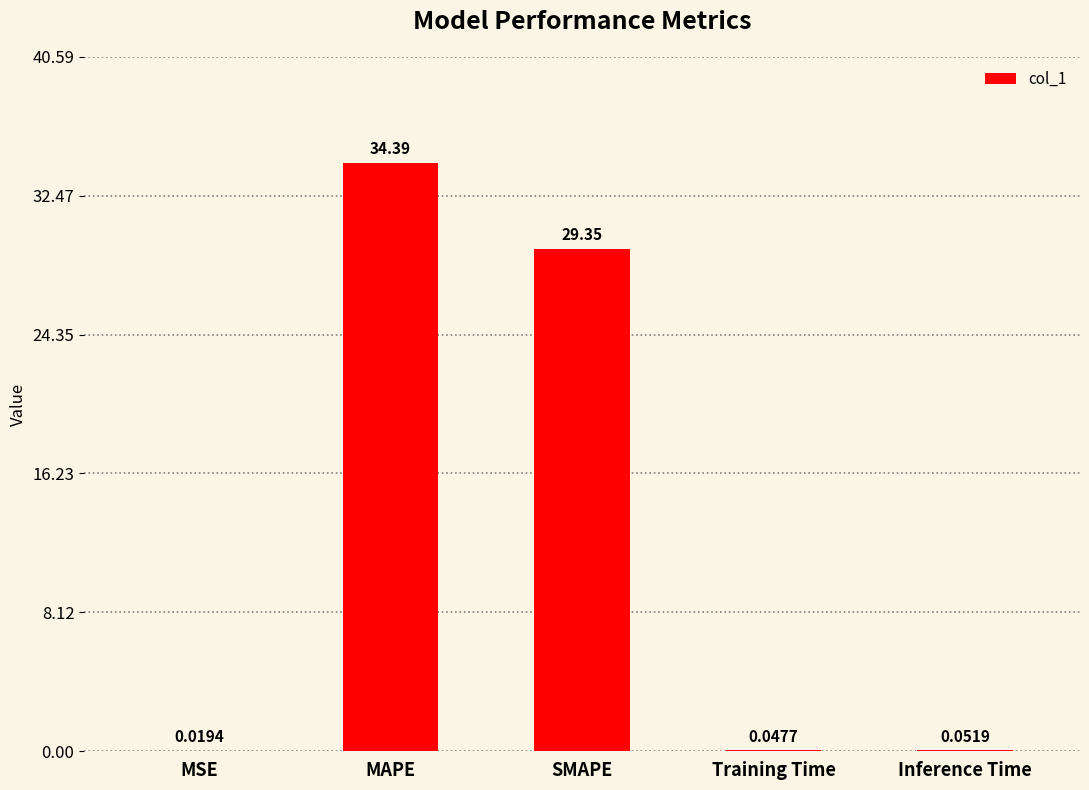

What is the change in value from MSE to SMAPE?

+29.3